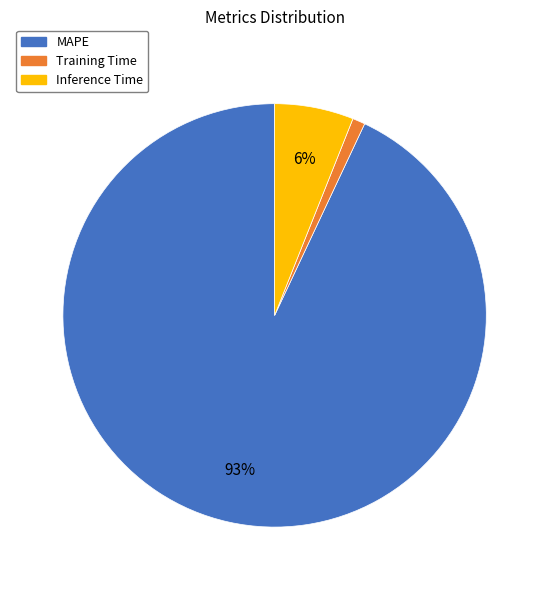

To the nearest percent, what percentage of the pie is Inference Time?

6%